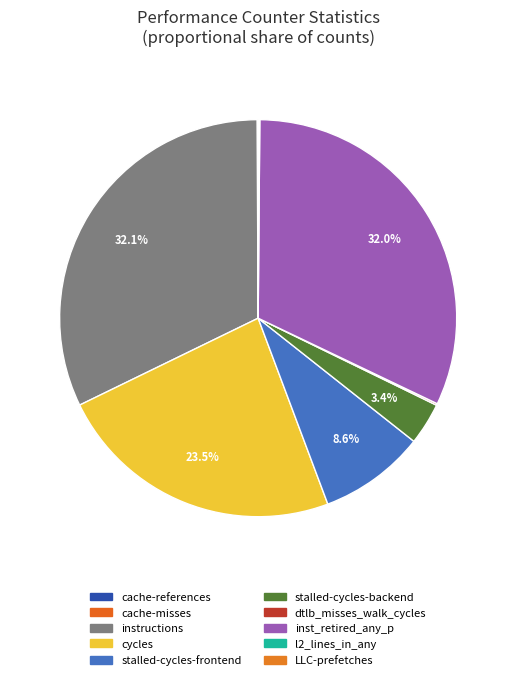

Which category has the biggest portion of the pie?

instructions